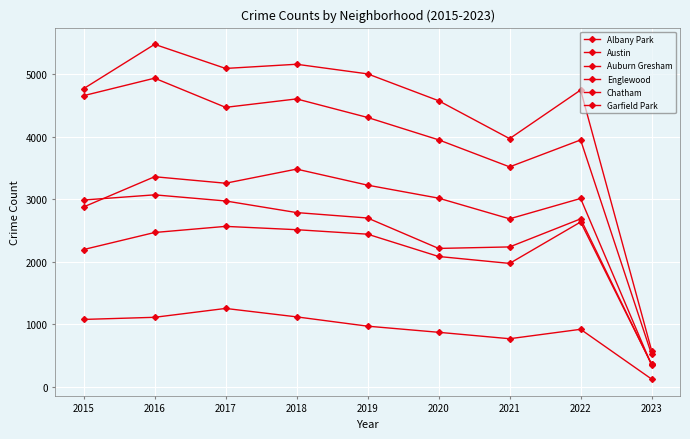

Count the number of categories in the chart.

9